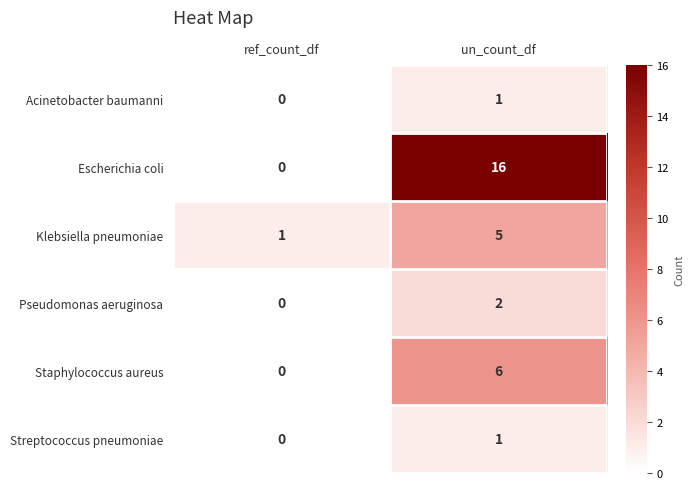

Which series has the largest total across all categories?

Escherichia coli